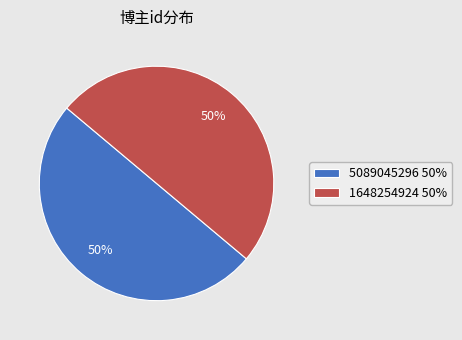

The 1648254924 slice represents 88% of the pie. True or false?

False